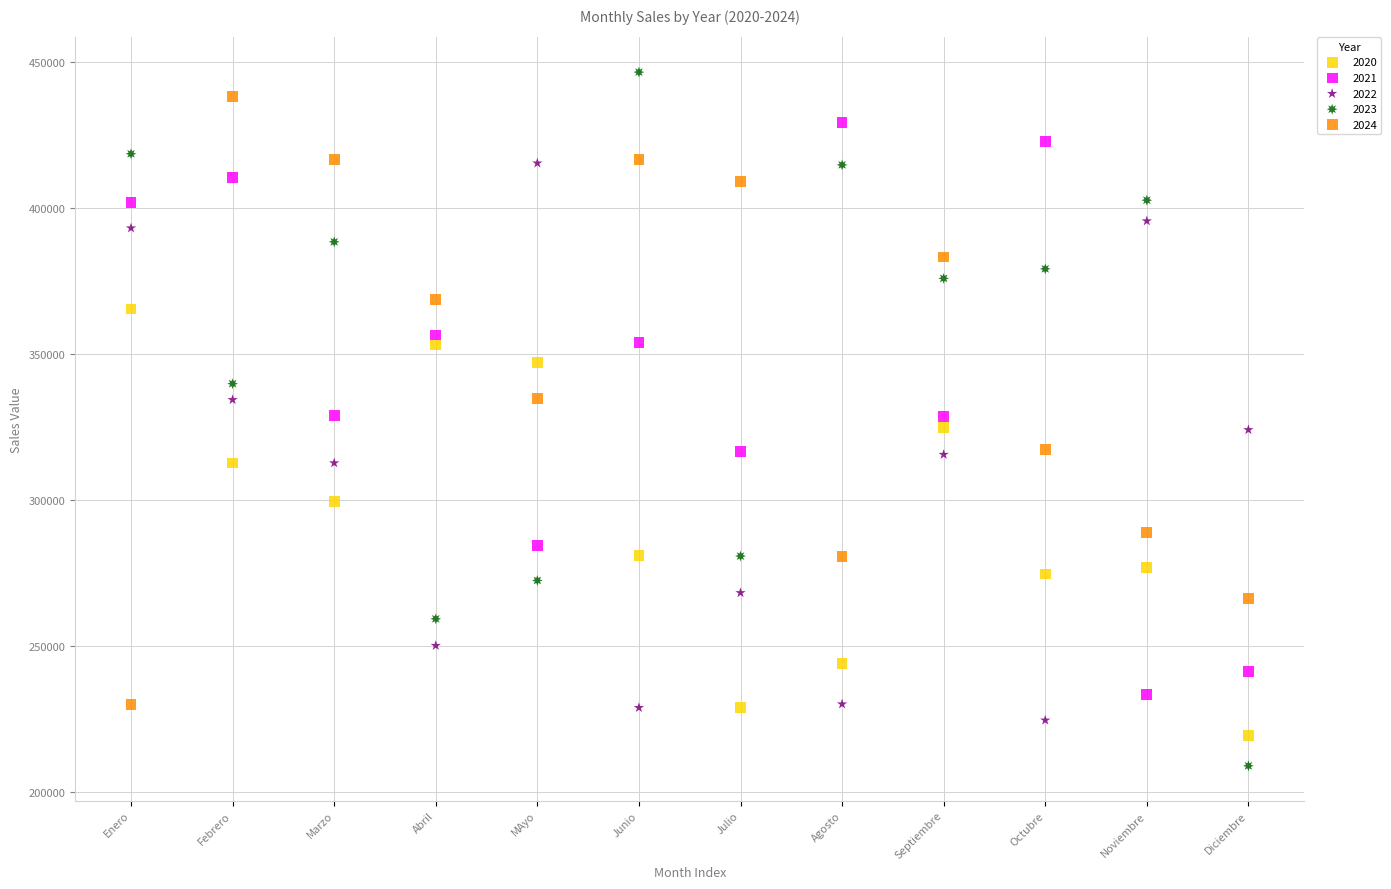

Which series has the widest spread of Y values?

2023